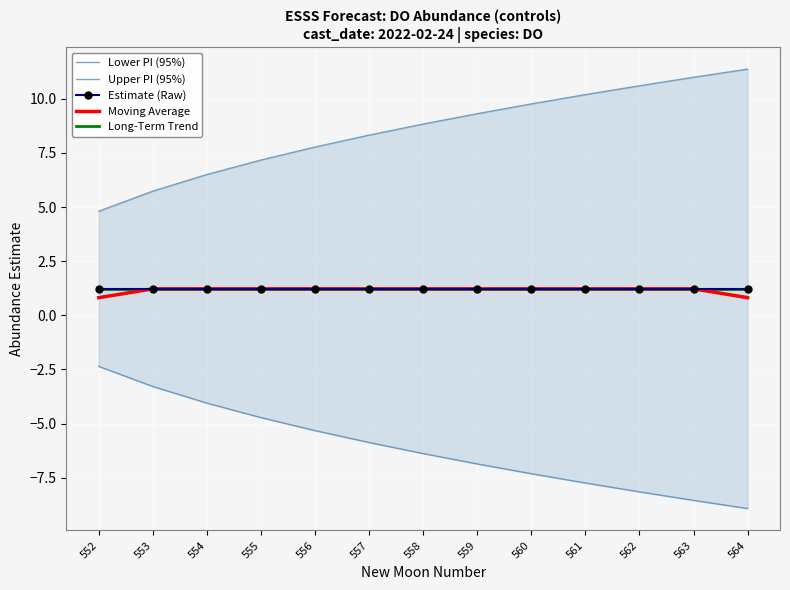

What are all the series names shown in the legend?

Lower PI (95%), Upper PI (95%), Estimate (Raw), Moving Average, Long-Term Trend